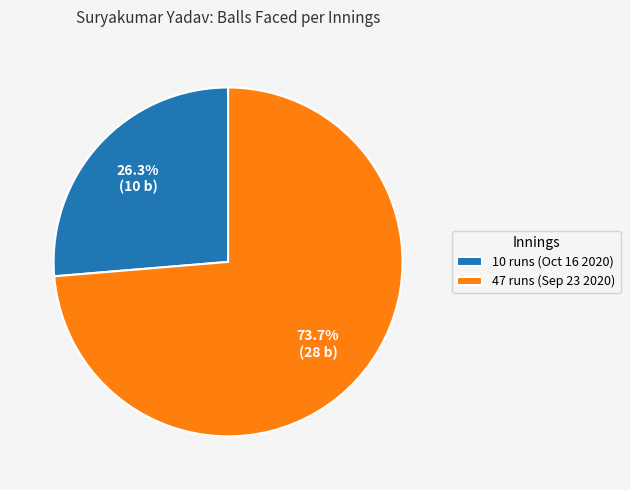

The 47 runs (Sep 23 2020) slice represents 74% of the pie. True or false?

True